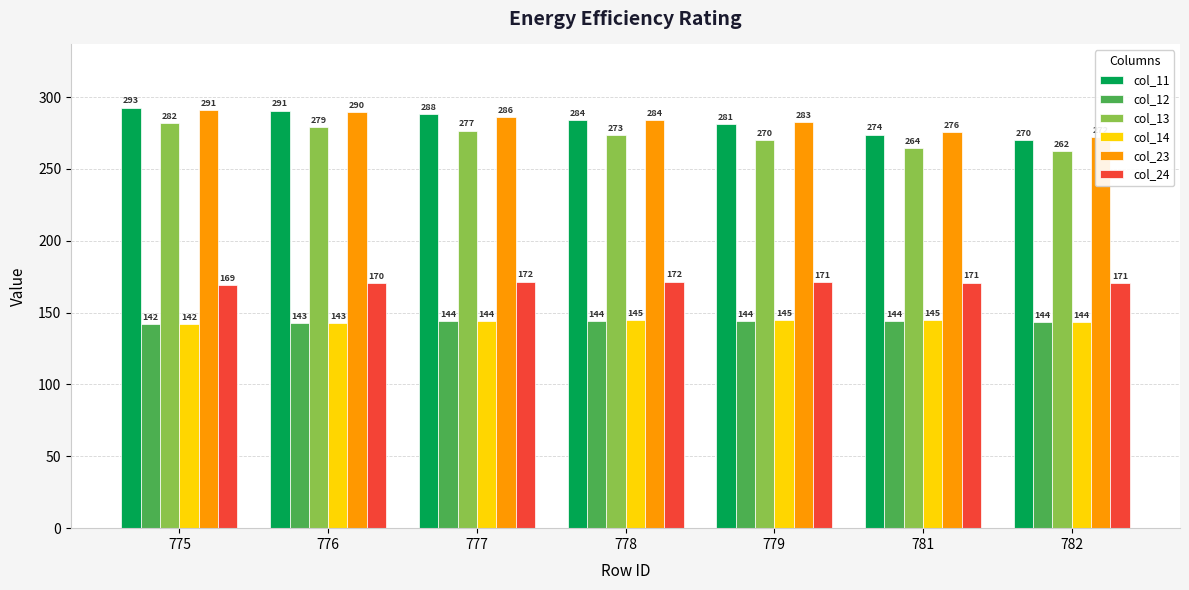

Rank the series by their maximum value, from highest to lowest.

col_11, col_23, col_13, col_24, col_14, col_12